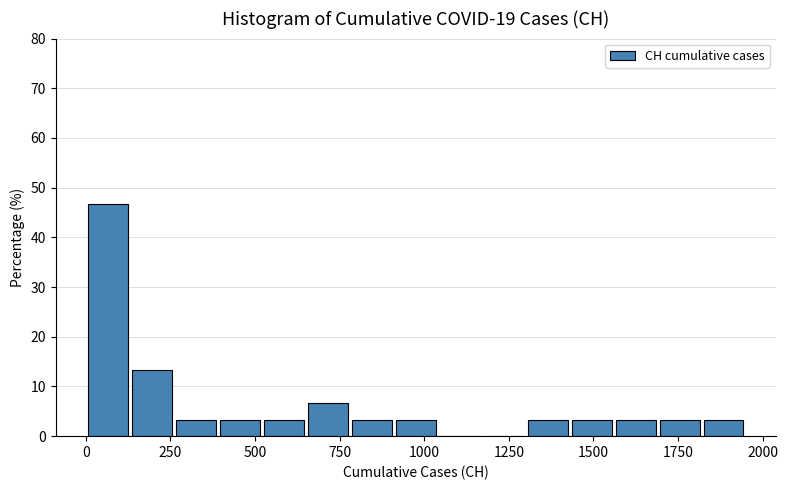

Around what value on the x-axis is the tallest bar? Give the approximate position of its centre, as read against the axis.

50